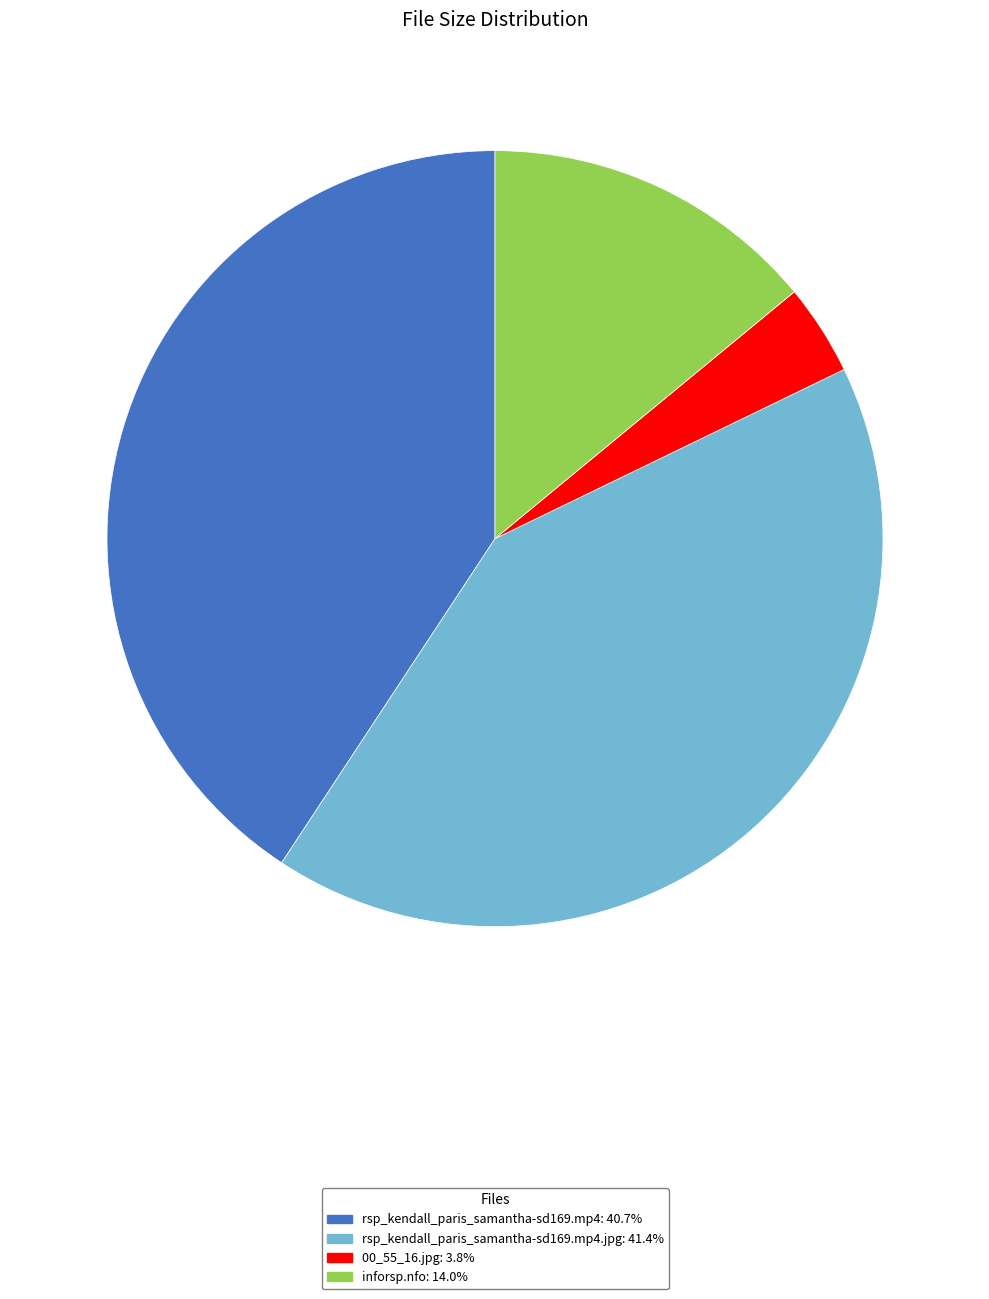

Is there any slice that represents more than half of the pie?

No